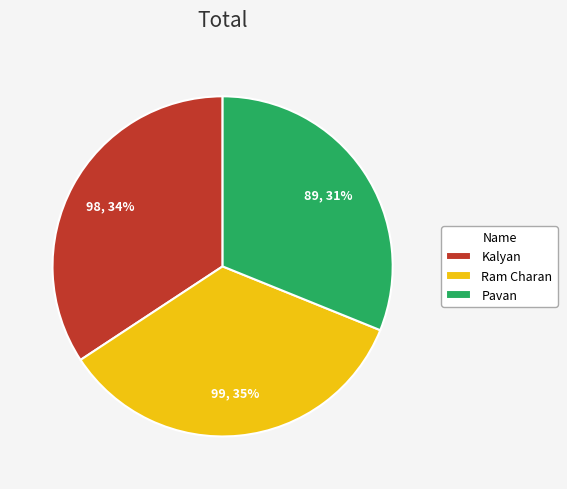

Approximately how many times larger is the value at Pavan compared to Ram Charan?

0.9